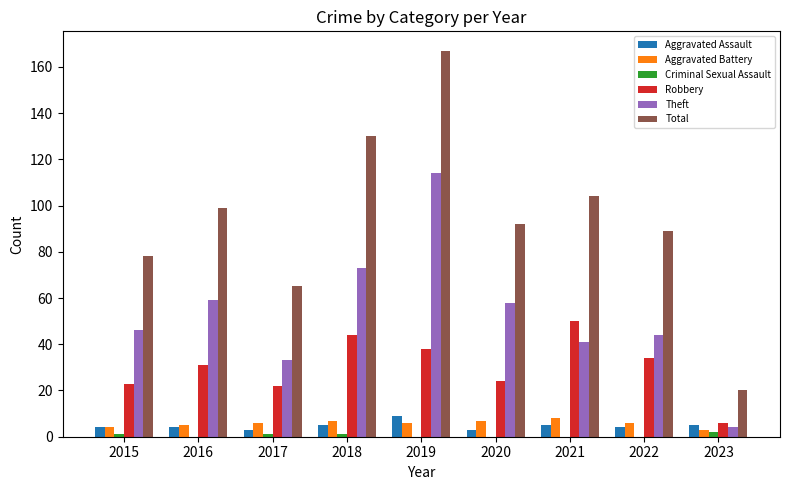

Which label corresponds to the largest value in the chart?

2019